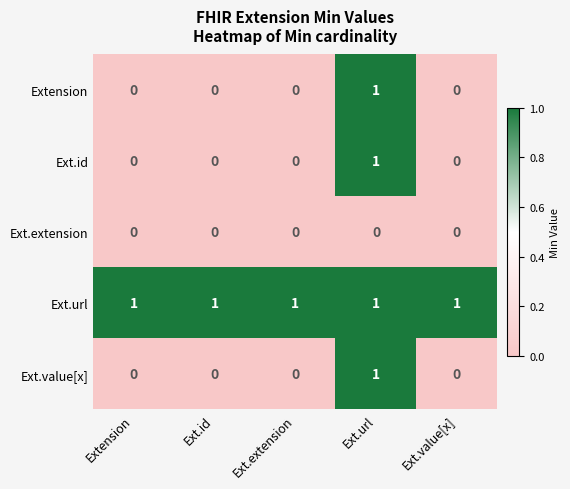

At how many categories does at least one series exceed 0?

5